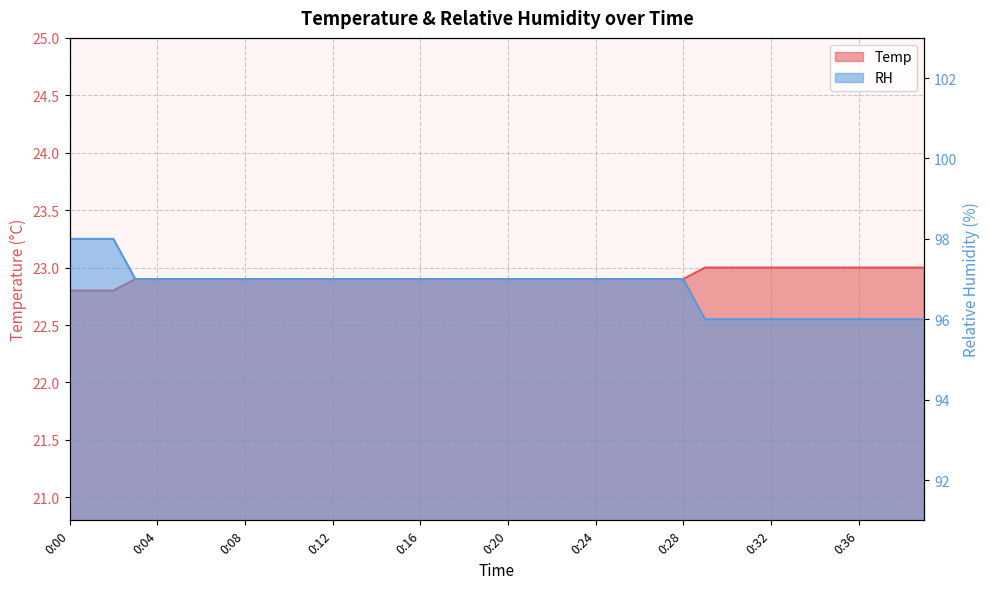

At which category does the chart reach its minimum across all series?

0:00